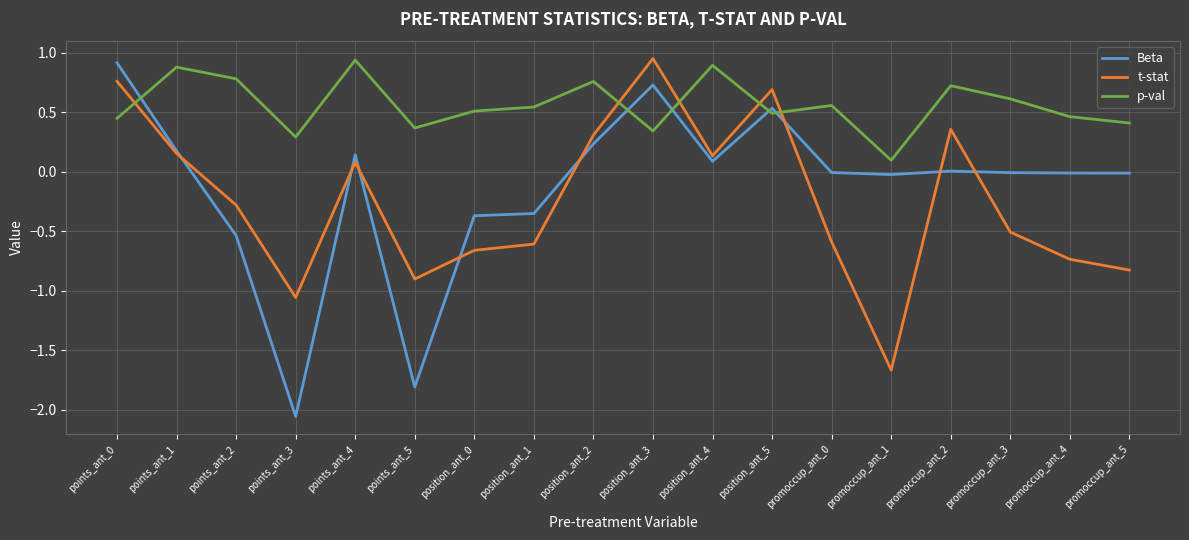

Is it true that t-stat equals 0.9 at position_ant_3?

True